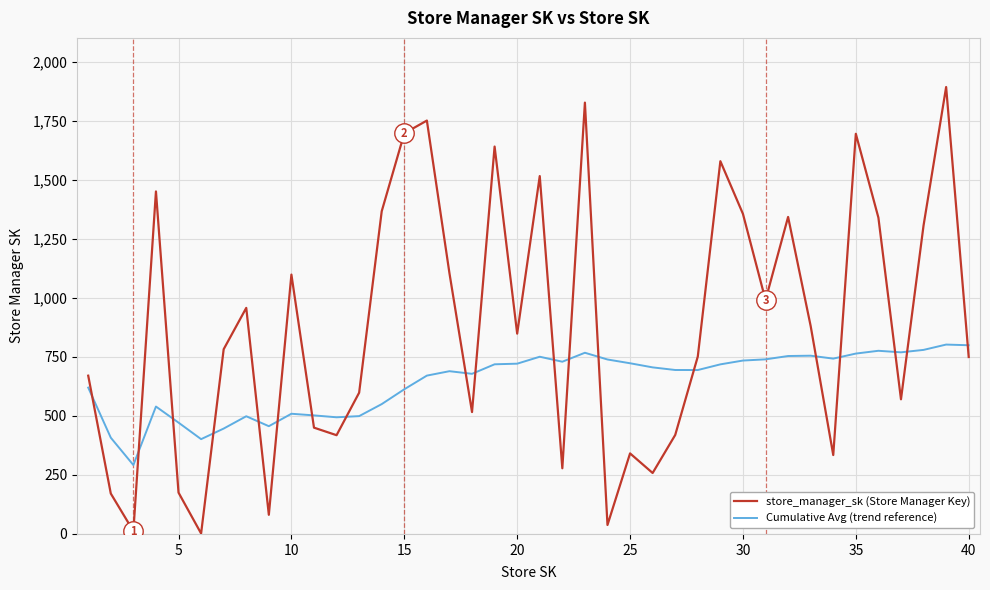

Which series has the largest total across all categories?

store_manager_sk (Store Manager Key)